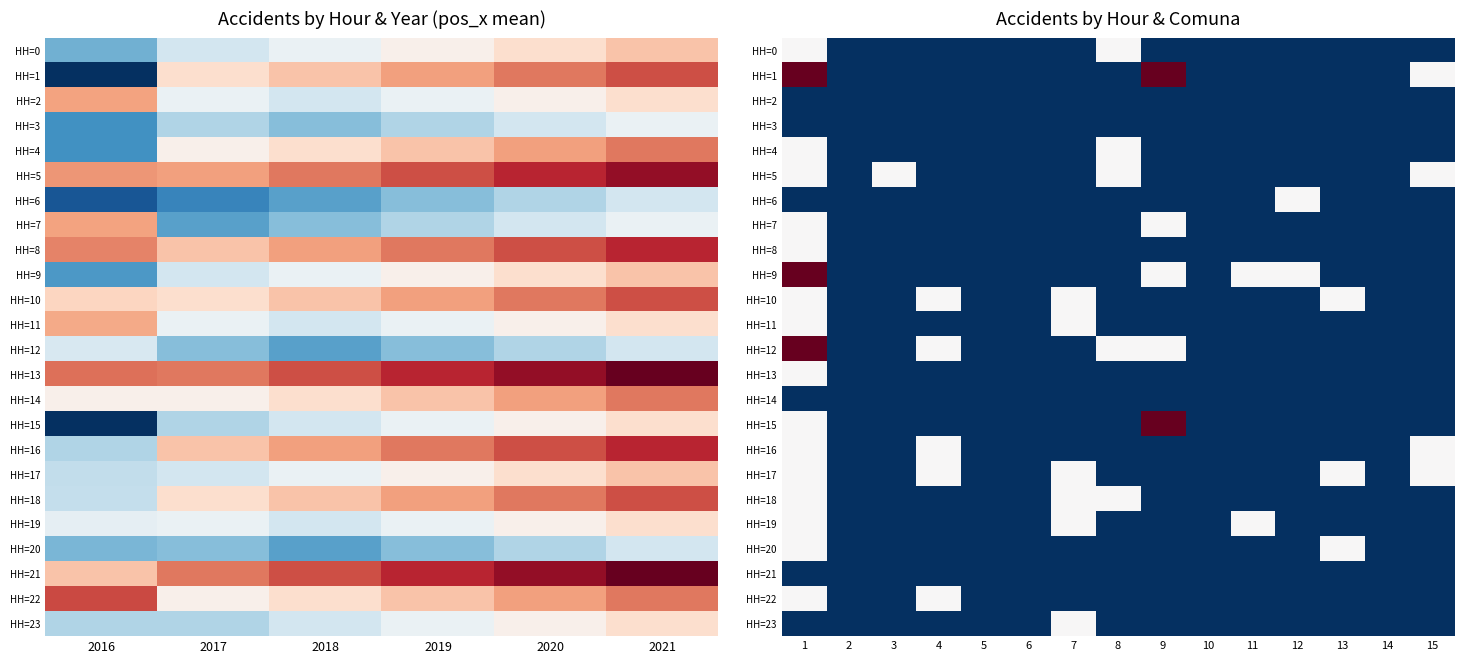

At how many categories does at least one series exceed 1?

2